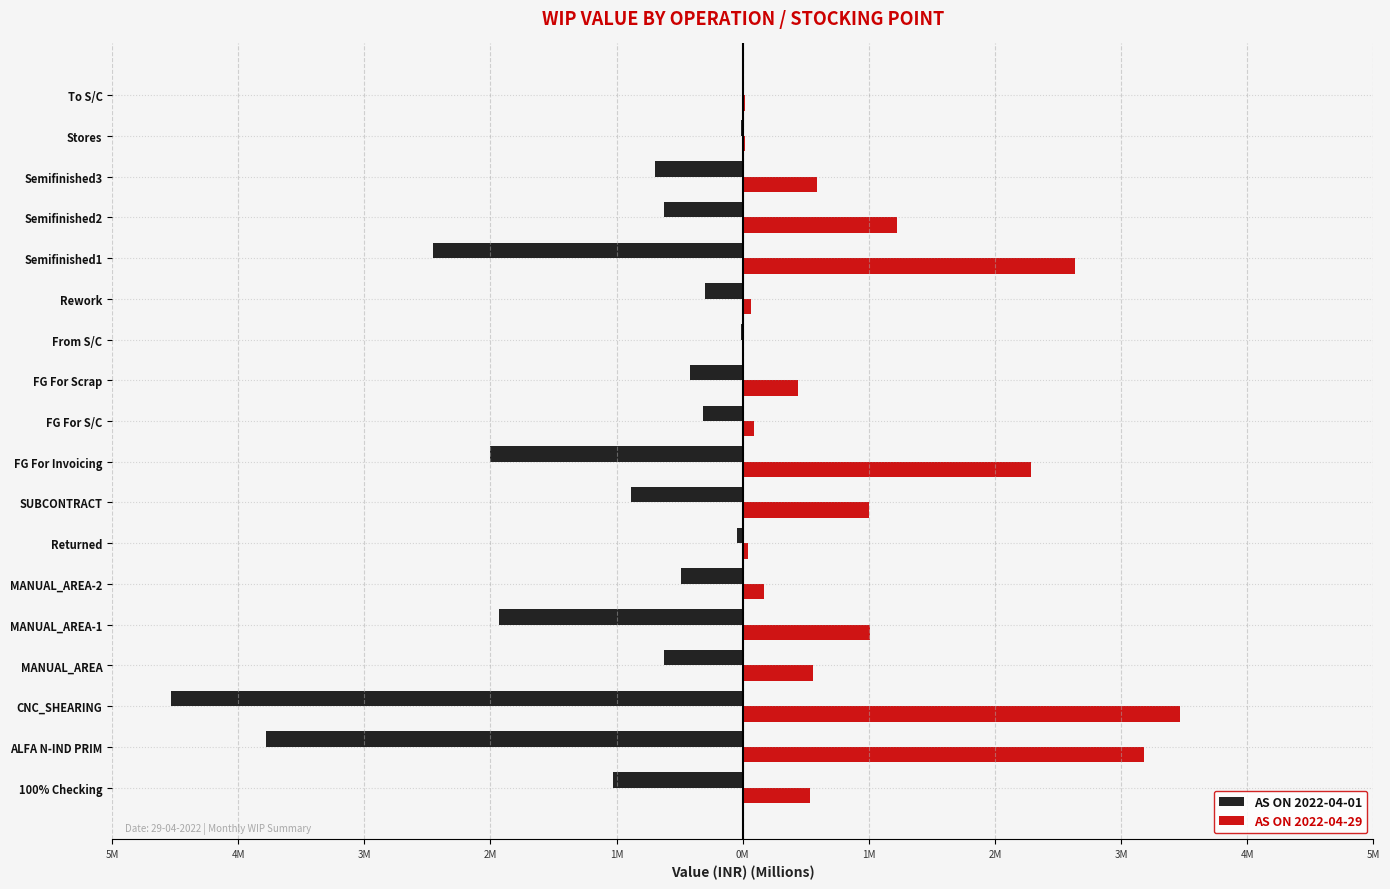

What are all the series names shown in the legend?

AS ON 2022-04-01, AS ON 2022-04-29